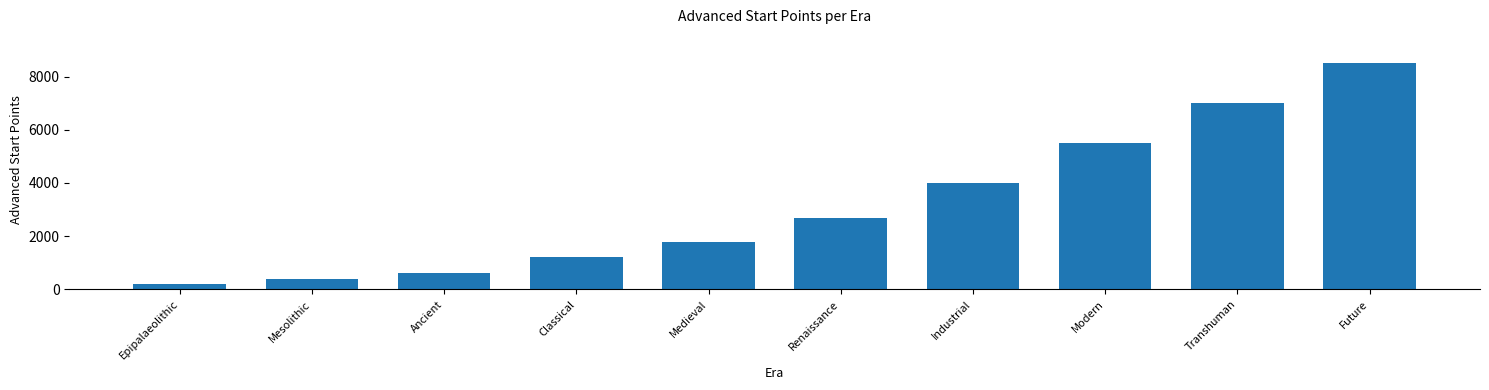

What is the ratio of the value at Ancient to the value at Medieval?

0.3